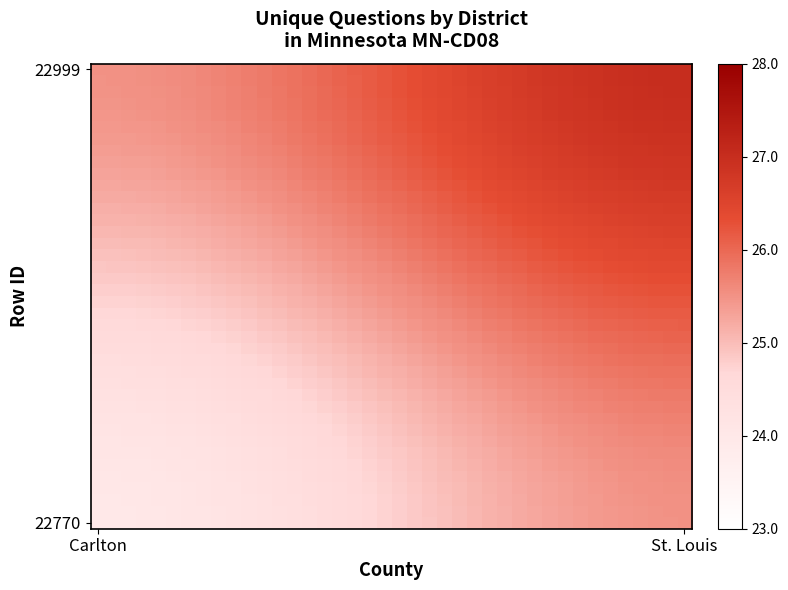

Count the number of data series in this chart.

40